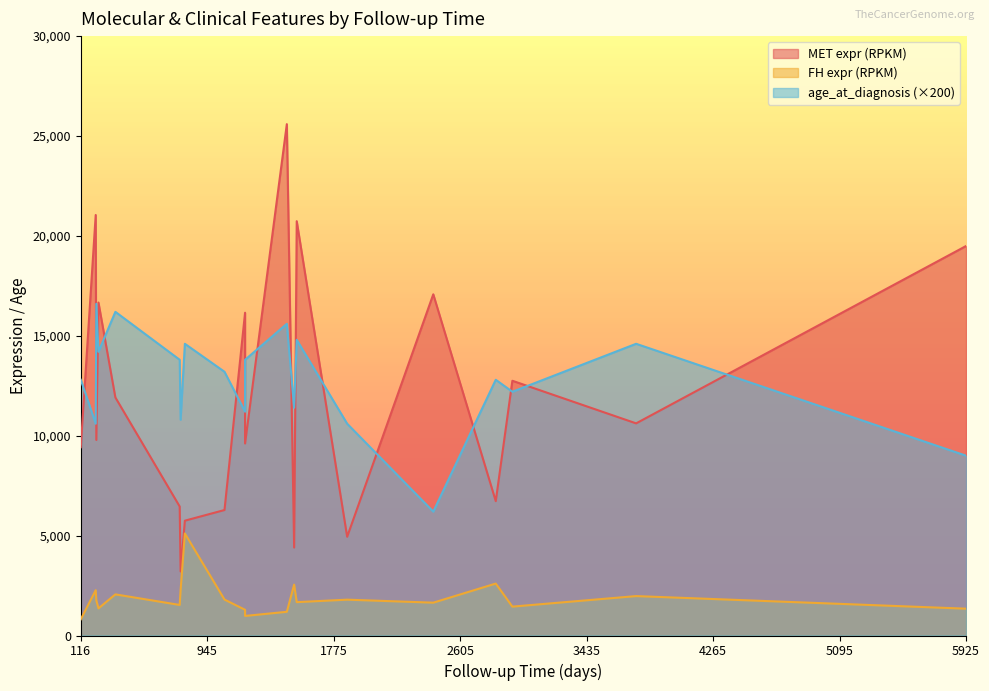

True or false: FH expr (RPKM) and age_at_diagnosis intersect in this chart.

False